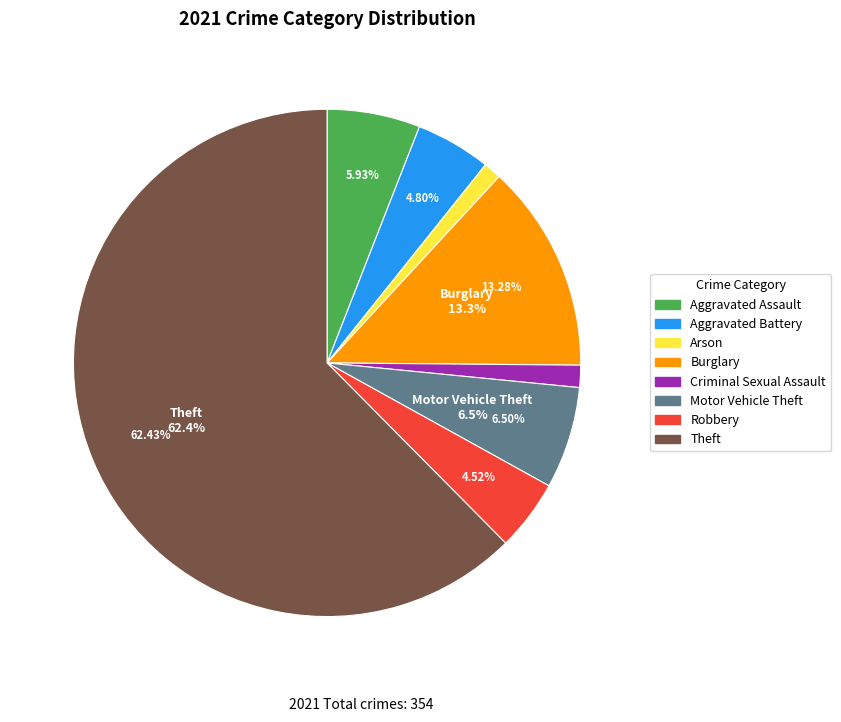

To the nearest percent, what is the difference between the Robbery and Theft slice percentages?

58%